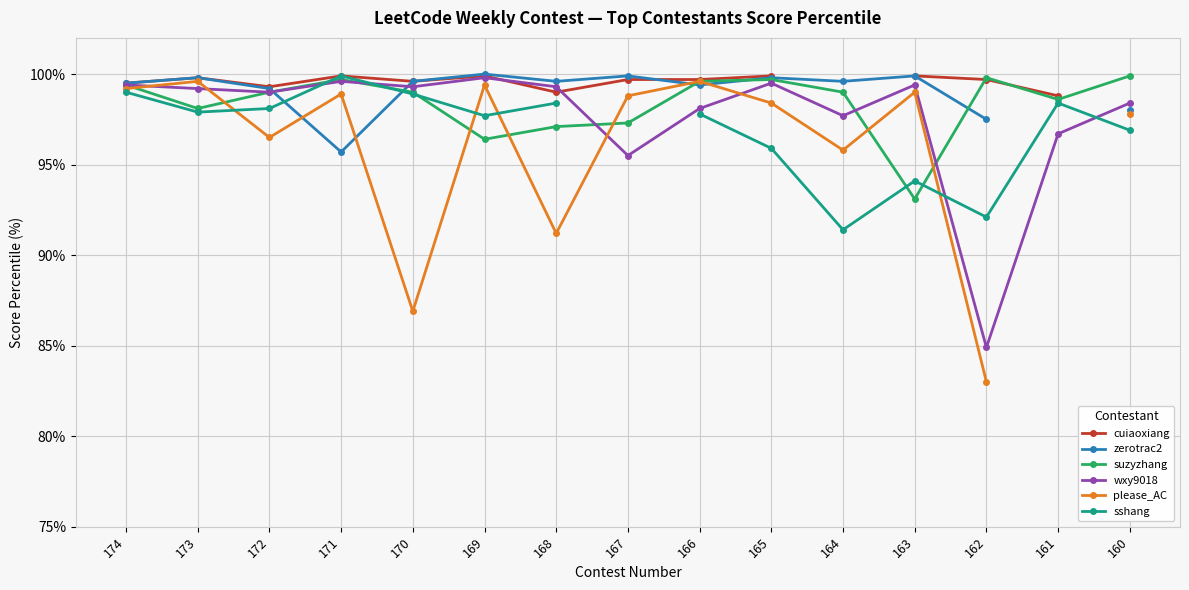

What is the value of the please_AC point at the 5th from the left?

86.9